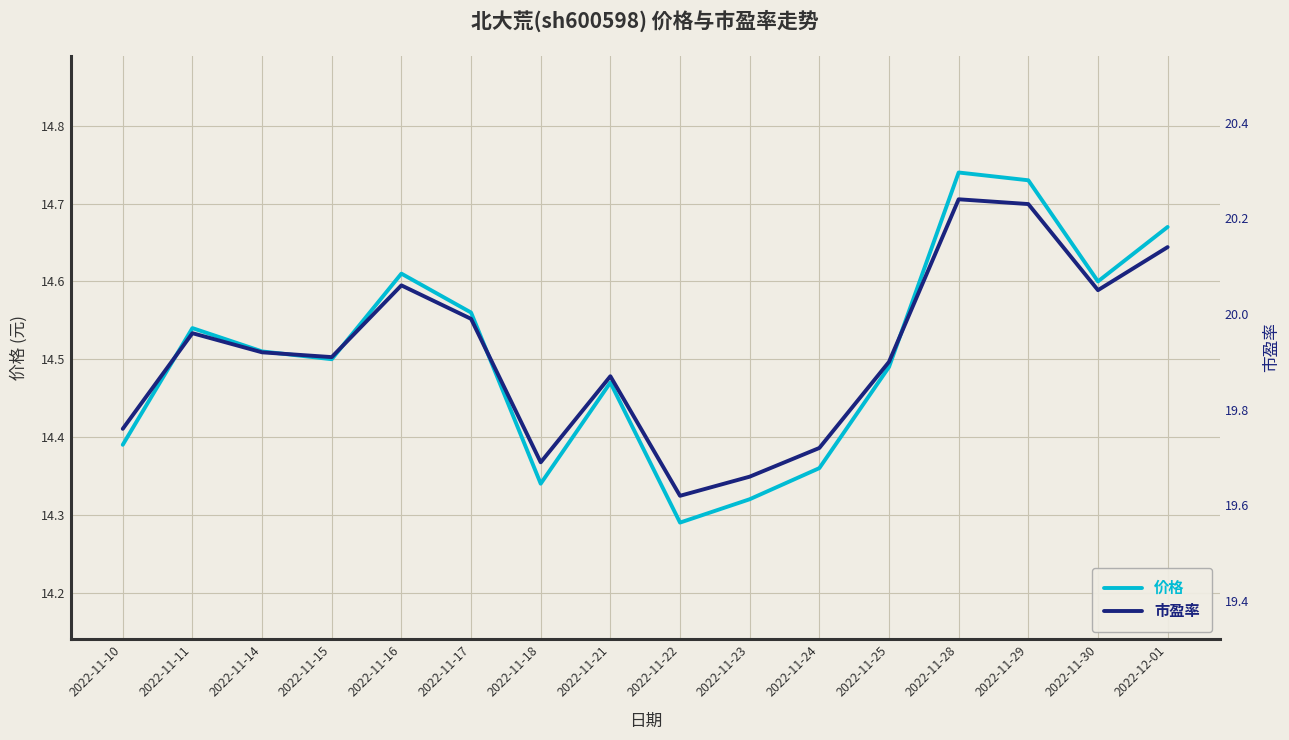

Rank the series at 2022-11-16 from highest to lowest value.

市盈率, 价格